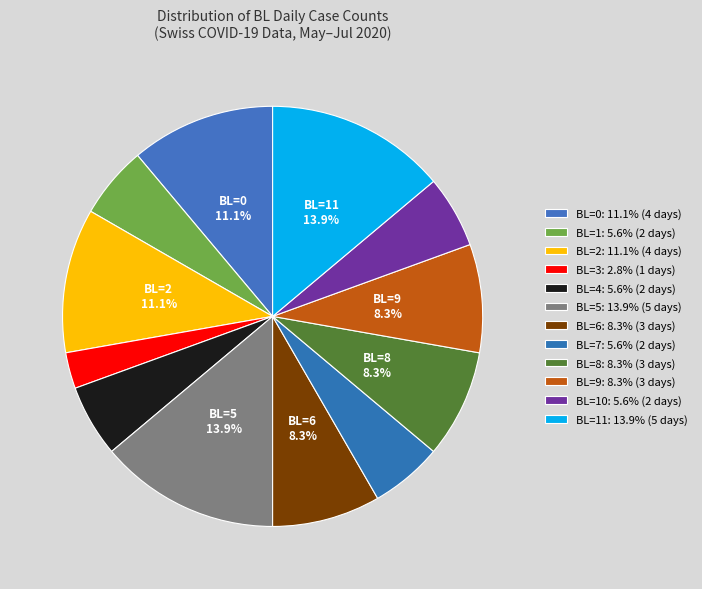

How many segments does this pie chart have?

12